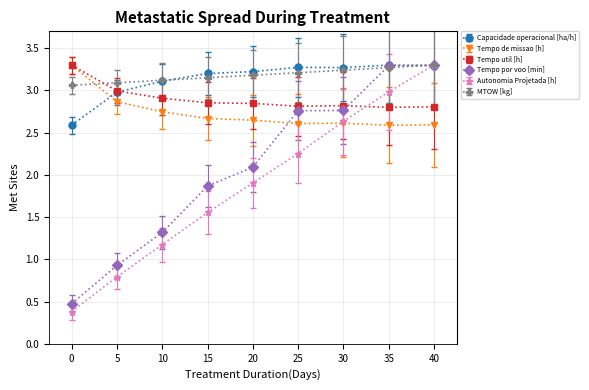

What is the total value across all series at 40?

18.6